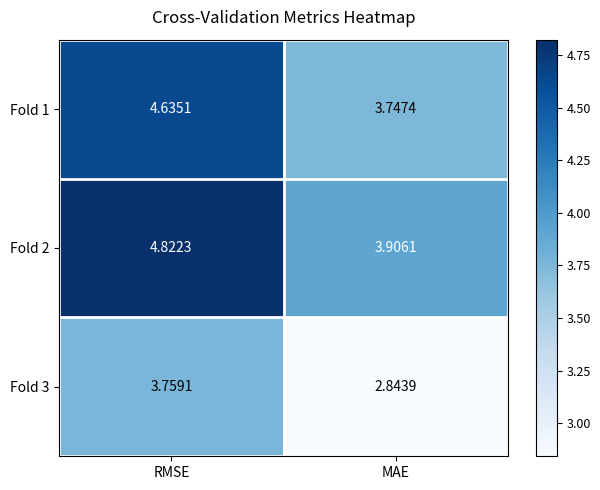

Count the number of categories in the chart.

2